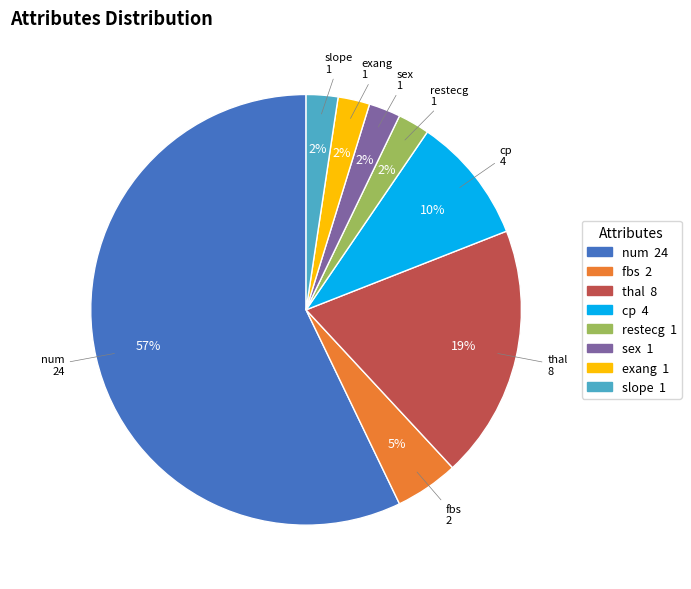

Is it true that slope is 12% of the pie?

False